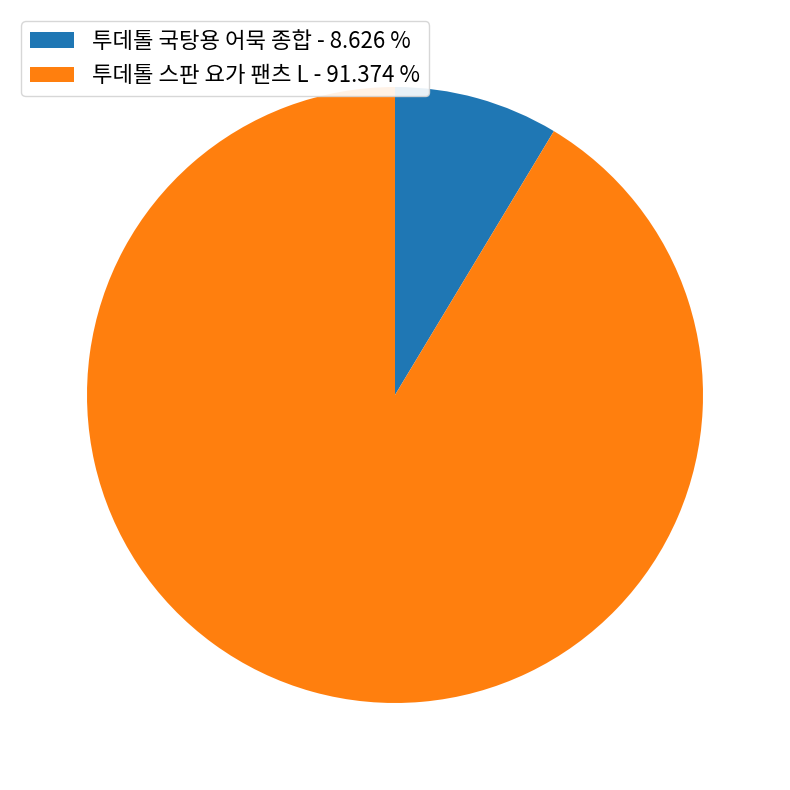

Which has a higher value, 투데톨 국탕용 어묵 종합 - 8.626 % or 투데톨 스판 요가 팬츠 L - 91.374 %?

투데톨 스판 요가 팬츠 L - 91.374 %